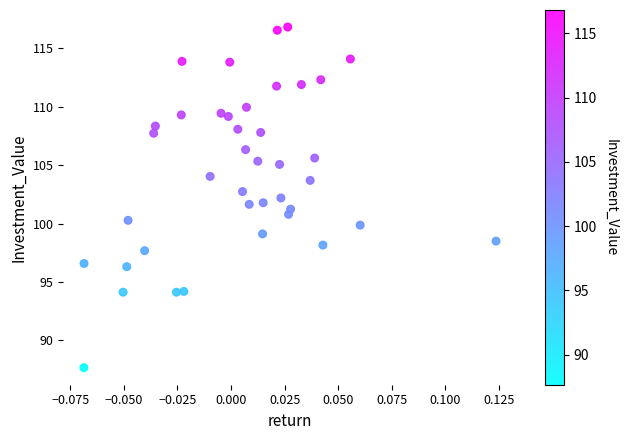

What is the range of Y values (max minus min)?

29.2